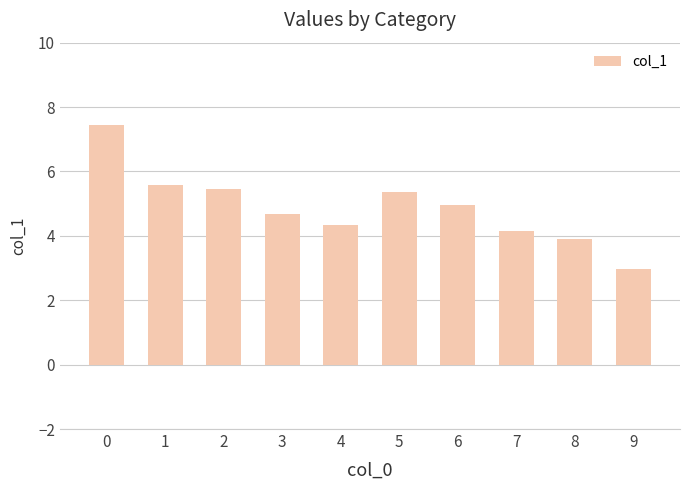

Reading right to left, what are all the values shown in this chart?

3.0	3.9	4.1	5.0	5.4	4.4	4.7	5.4	5.6	7.4